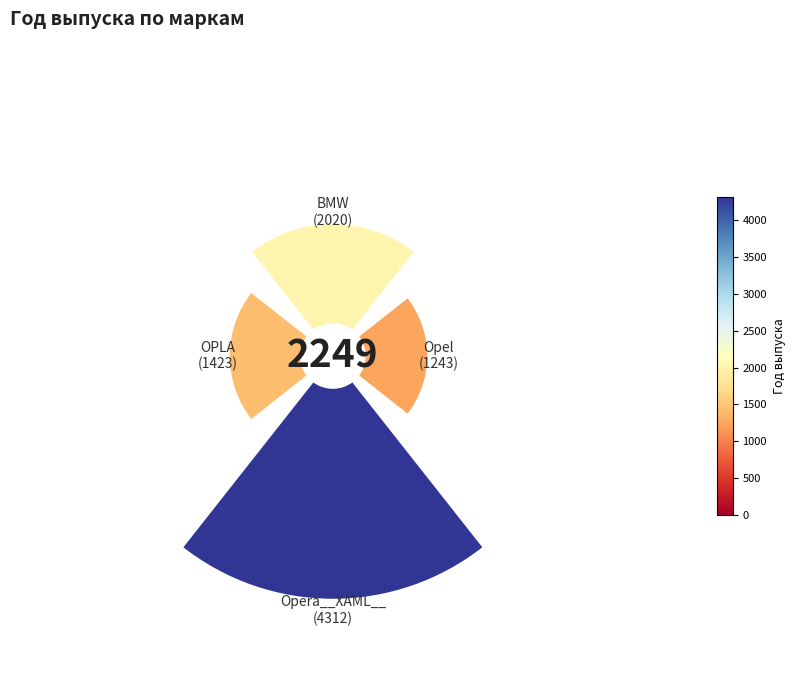

Is it true that Opera__XAML__ is 47% of the pie?

True